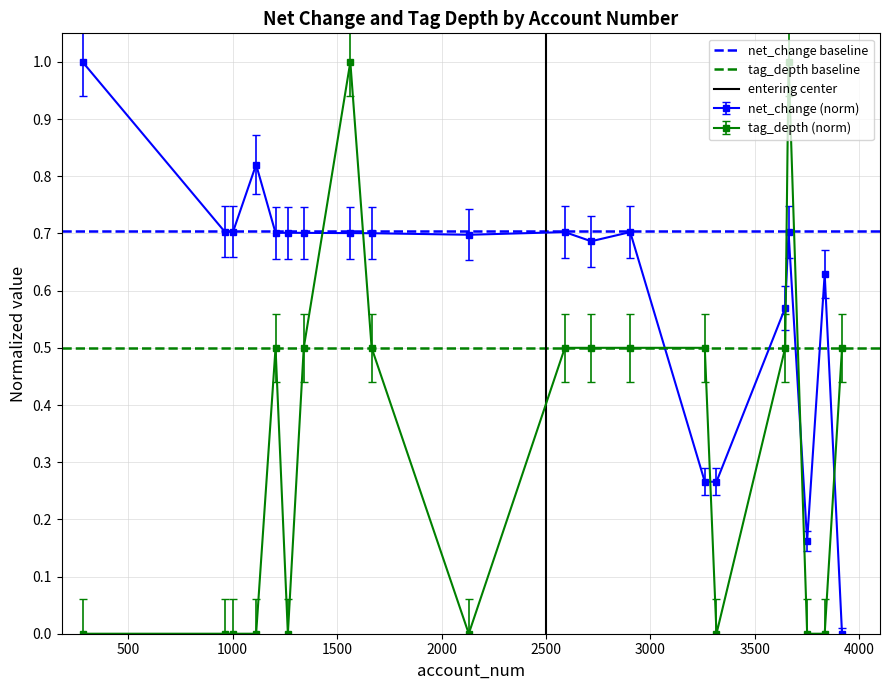

What is the highest value of the net_change (norm) series?

1.0